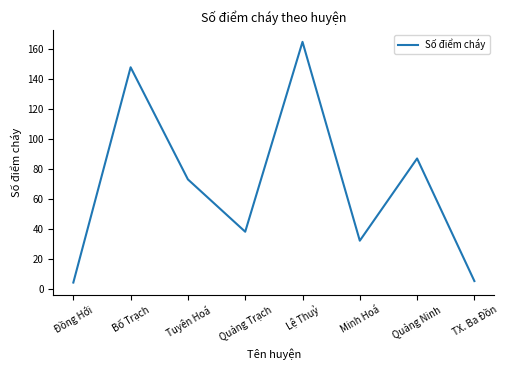

Where is the first local minimum?

Quảng Trạch